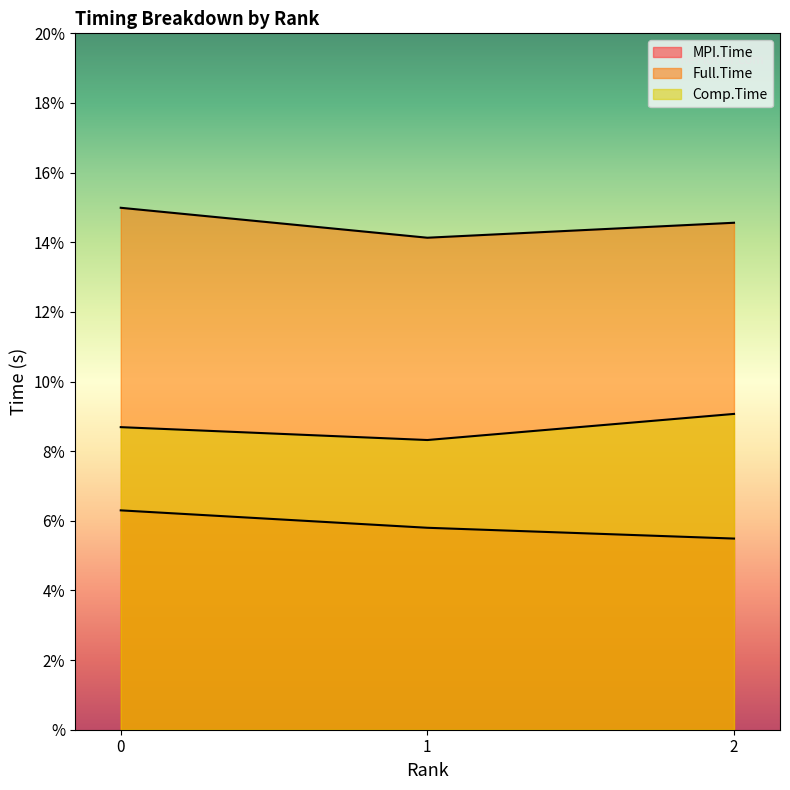

List the series in order of their peak value, highest first.

Full.Time, Comp.Time, MPI.Time